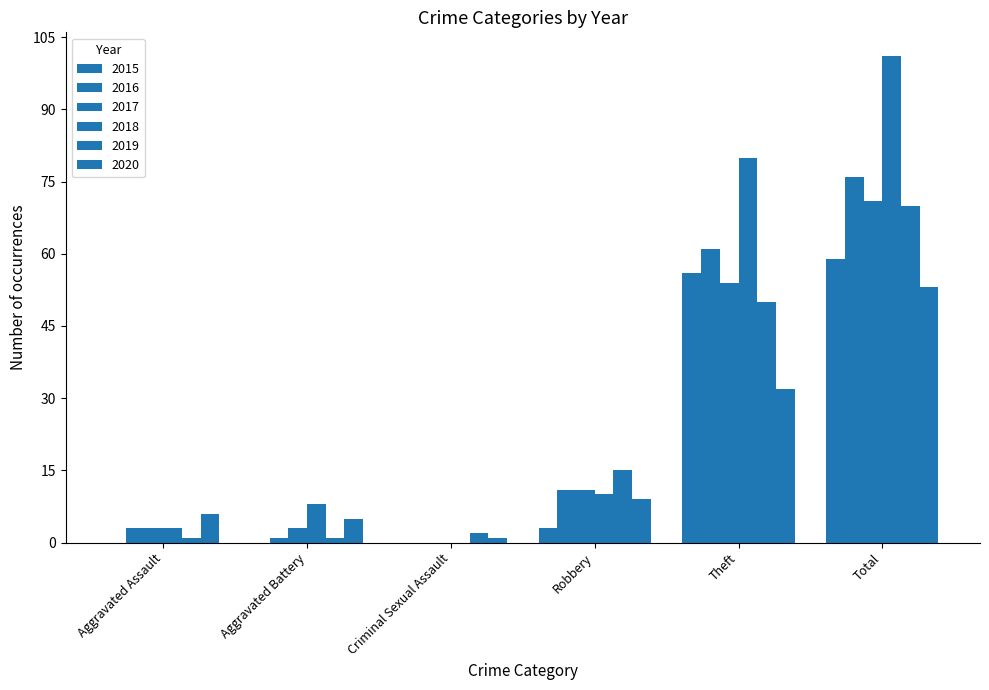

What is the label of the 5th bar from the right?

Aggravated Battery